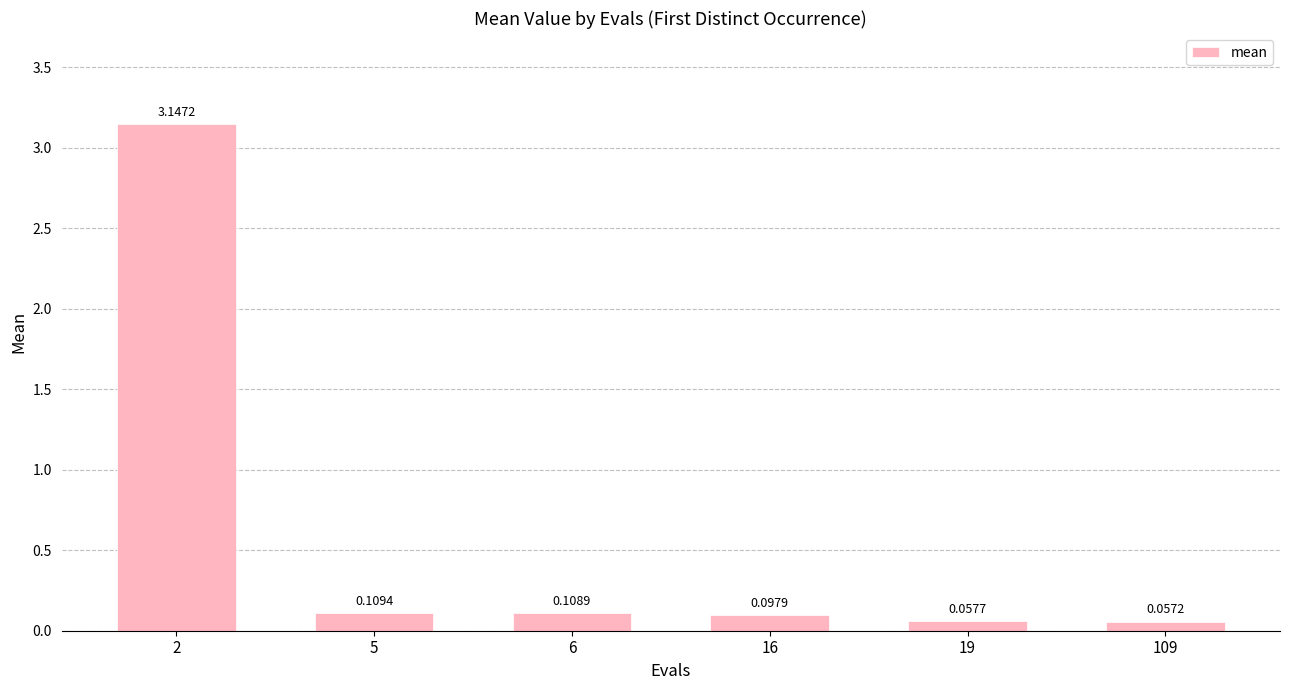

Between 6 and 16, which is larger?

6